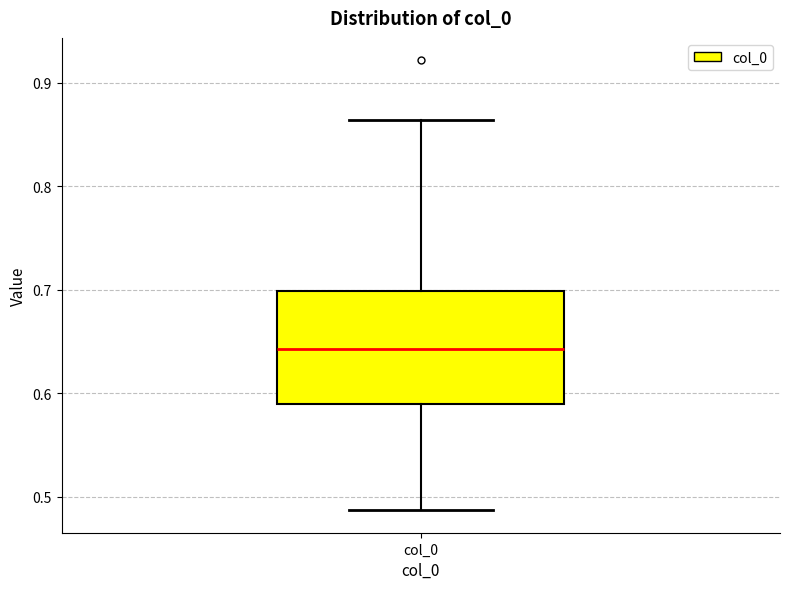

Read this box plot against the y-axis: the position of the median line, the range covered by the box, and the ends of both whiskers. The values are not printed on the chart, so give them approximately, as read against the axis.

median 0.64, box 0.59 to 0.70, whiskers 0.49 to 0.86